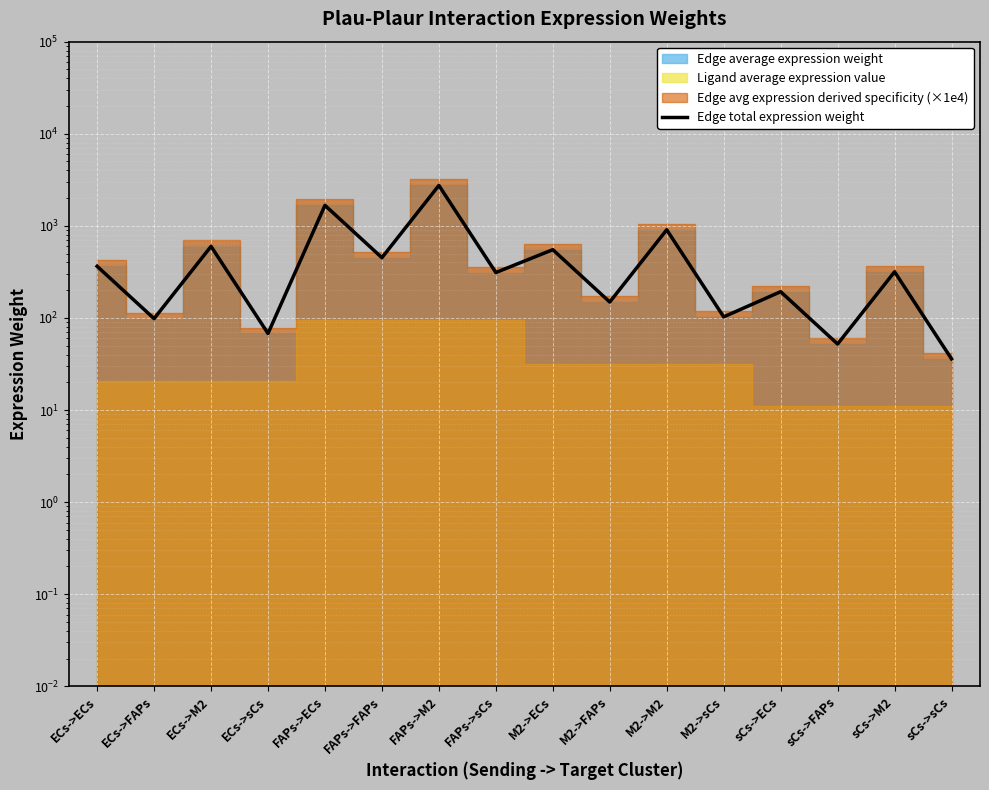

Which category has the lowest value across all series?

sCs->sCs